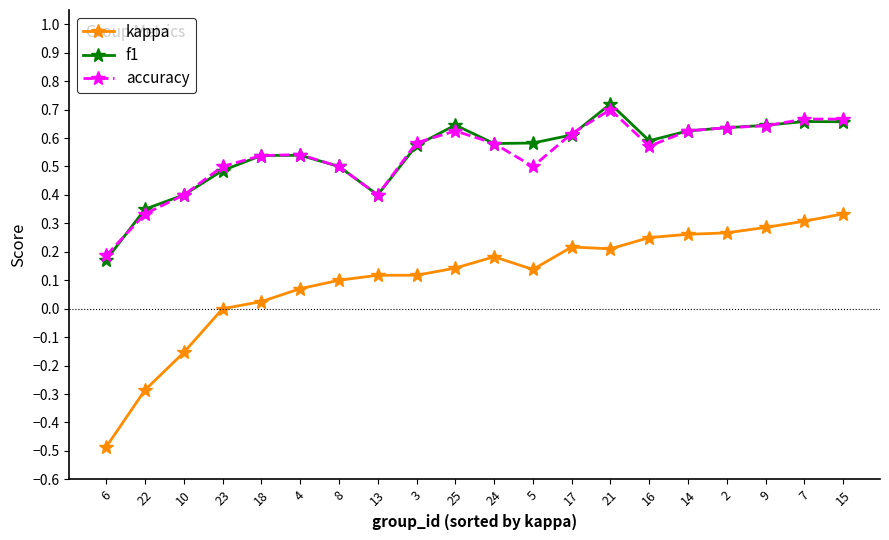

The accuracy series shows 0.5 at 4. True or false?

True